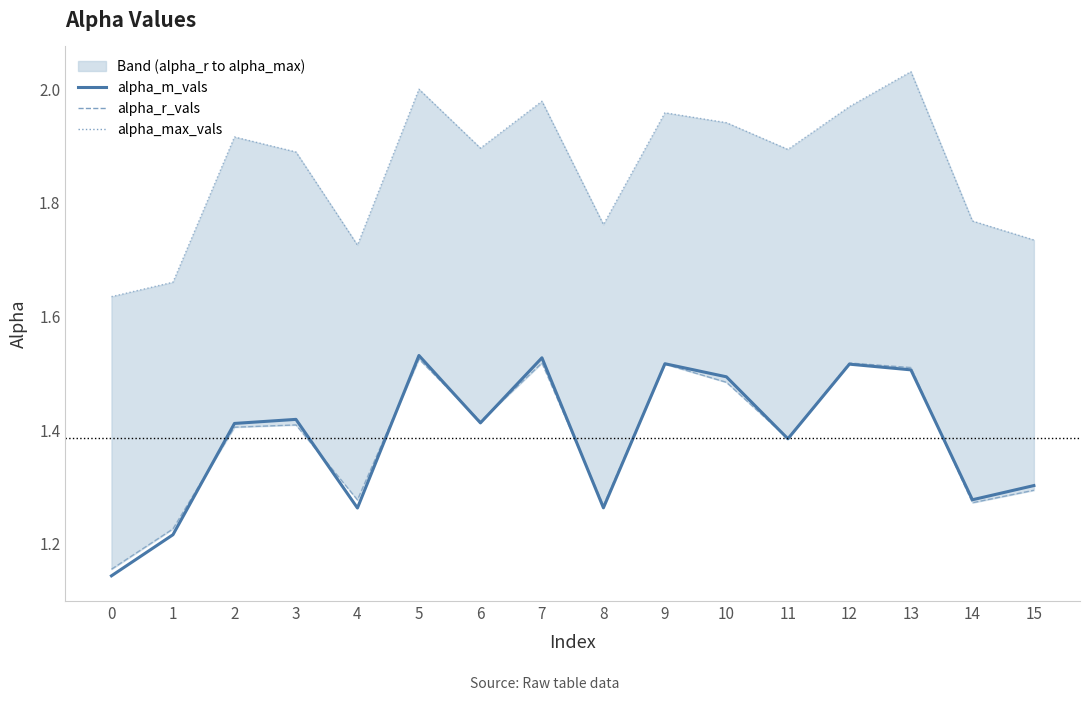

What is the difference between the highest and lowest values at 1?

0.4